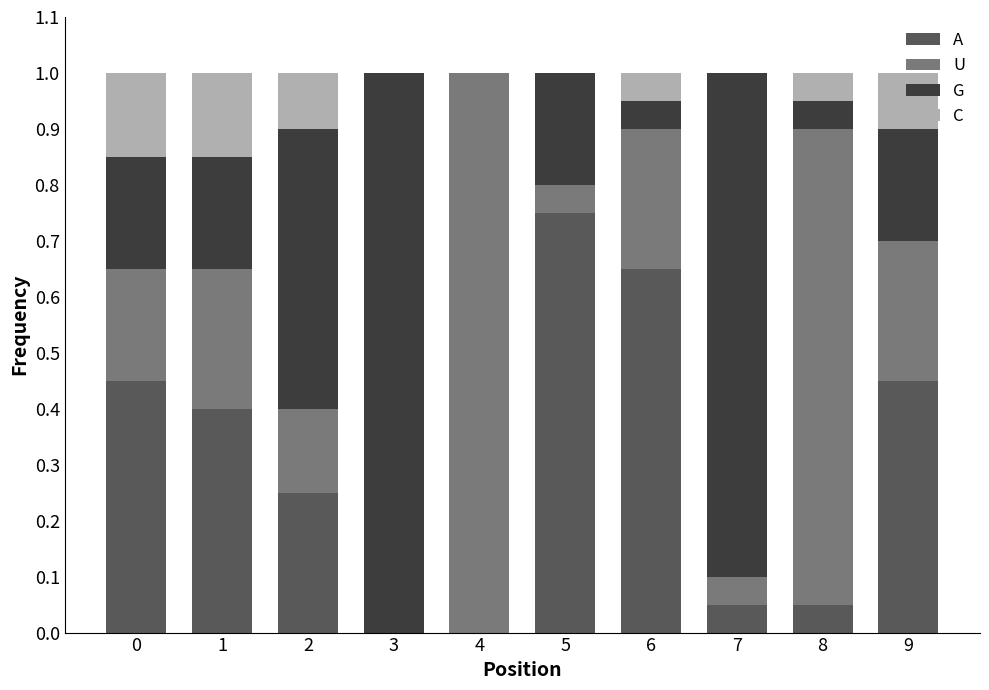

True or false: A has a value of 0.5 at 9.

True